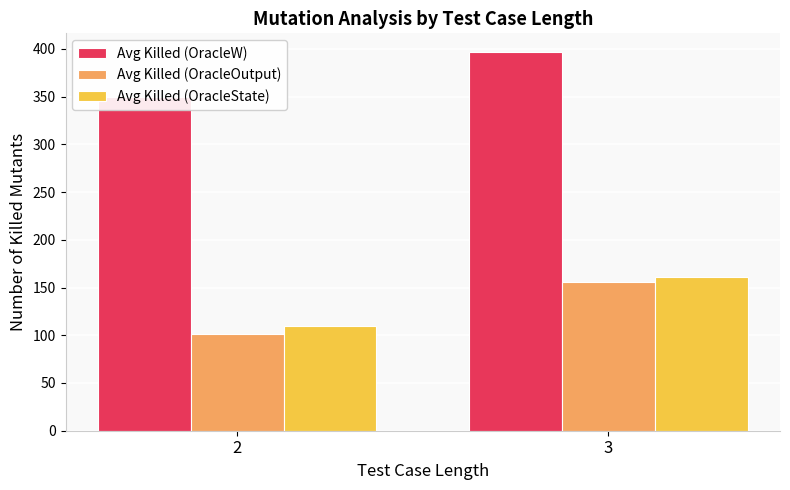

How many values in the Avg Killed (OracleState) series exceed 160?

1